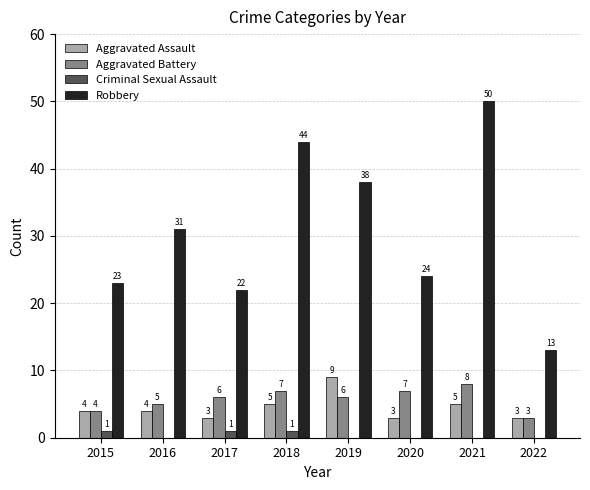

Are the bars grouped side by side (vs. stacked)?

Yes